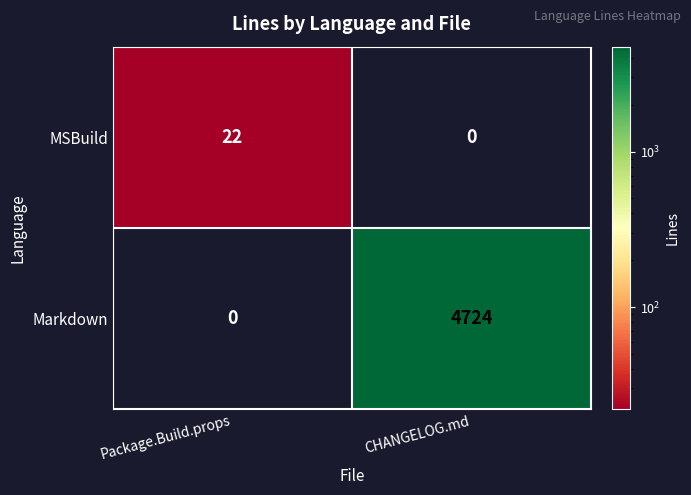

At which category is the sum across all series the highest?

CHANGELOG.md